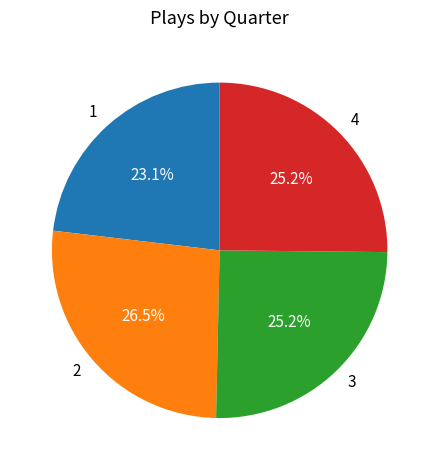

Is it true that 1 is 35% of the pie?

False